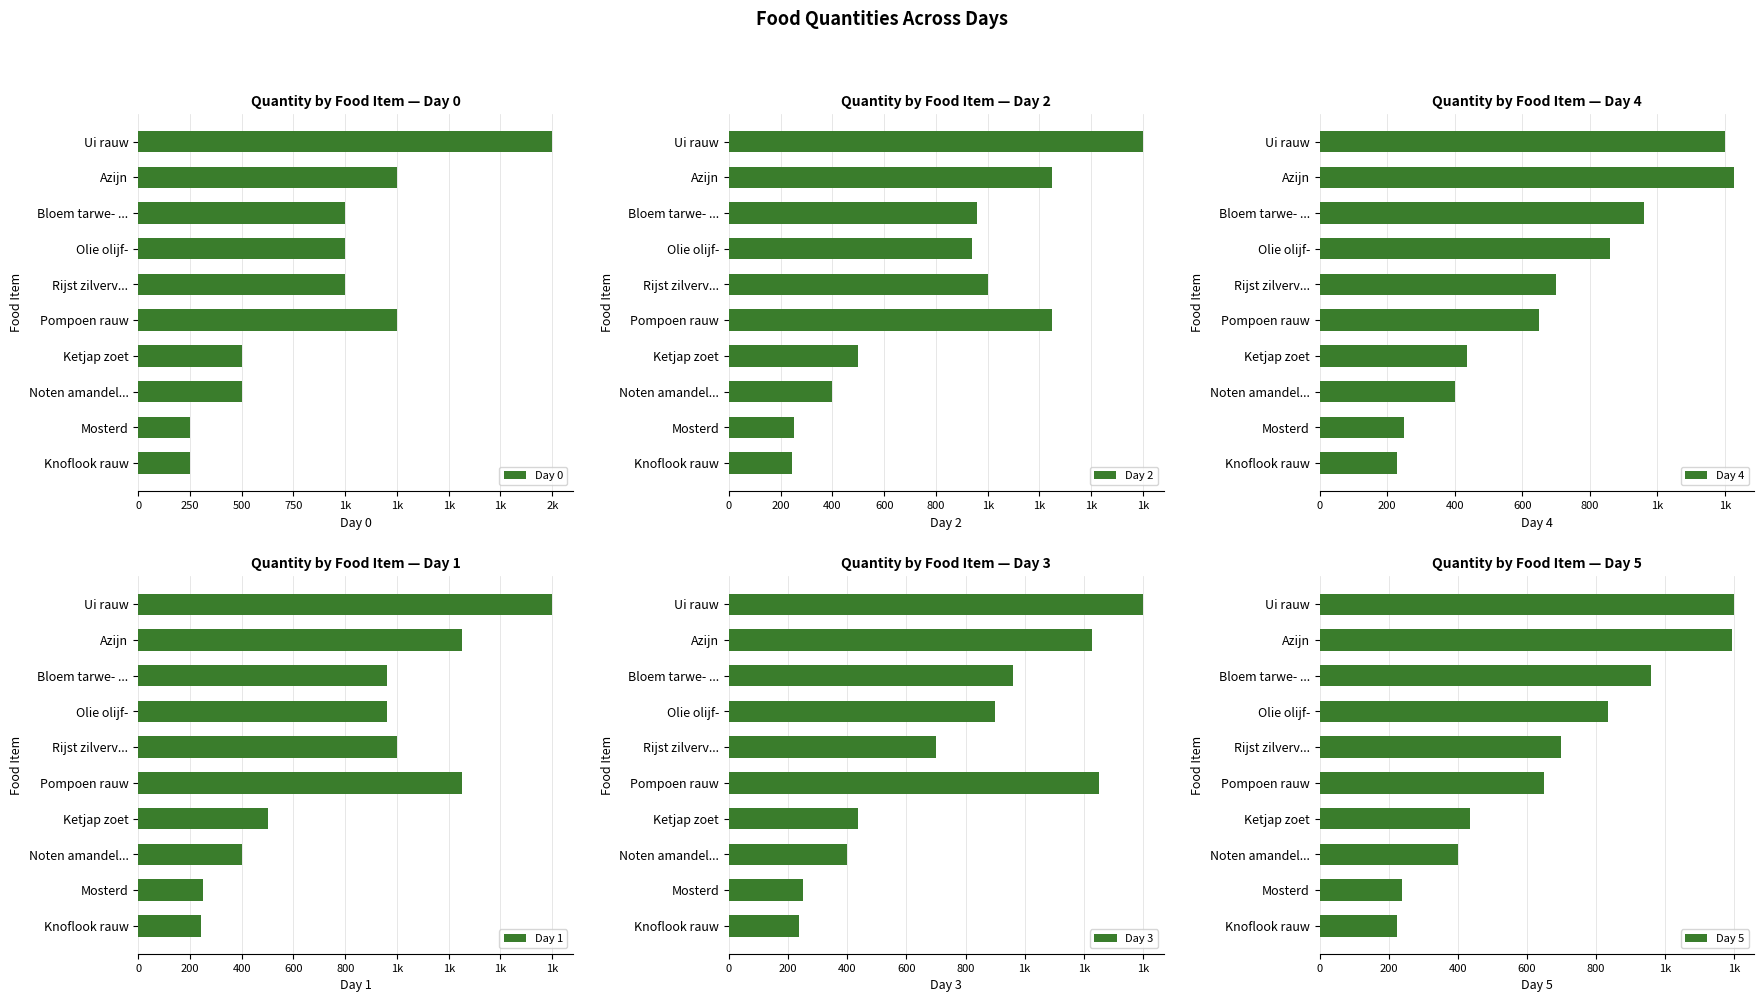

Is it true that Day 2 equals 1250.0 at Azijn?

True